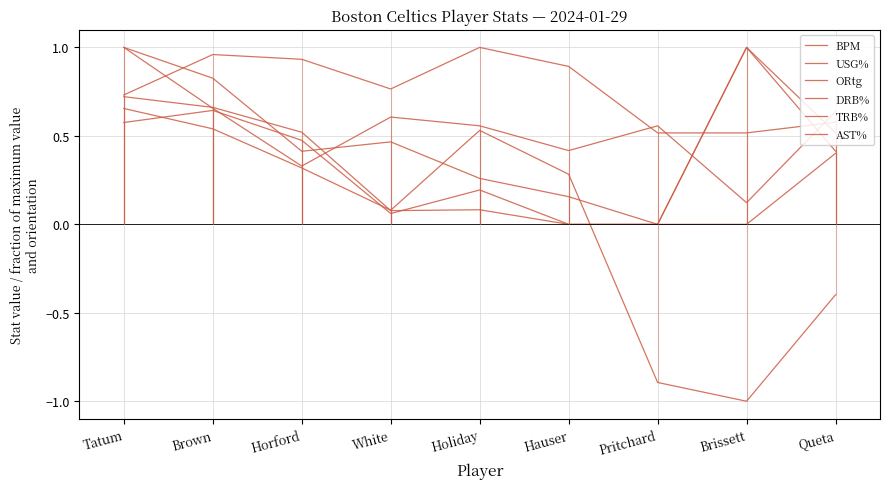

At which label is AST% closest to 0?

Pritchard